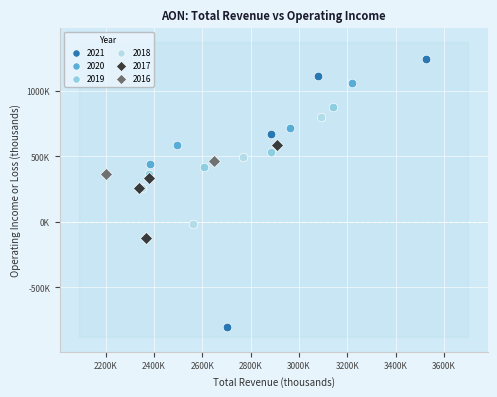

What are all the series names shown in the legend?

2021, 2020, 2019, 2018, 2017, 2016